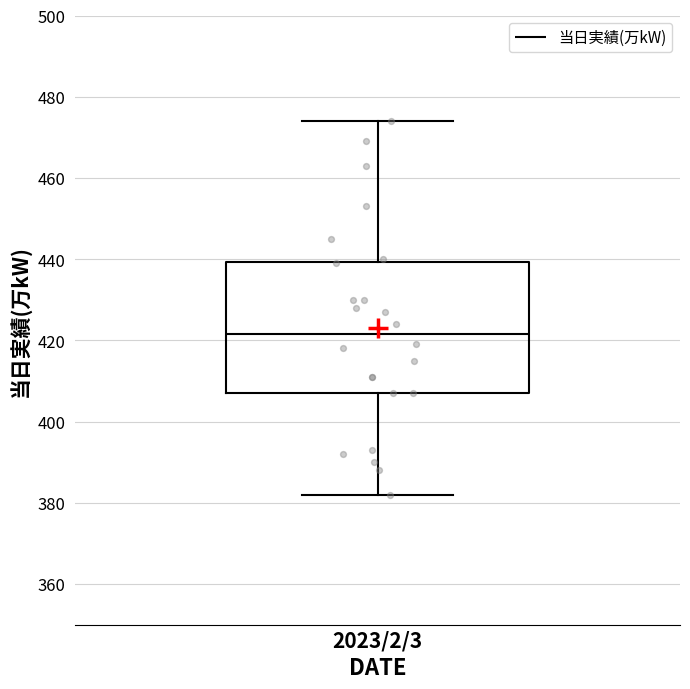

Transcribe this box plot: give where the median line is, the range the box spans, and where the two whiskers end, as read against the y-axis. The values are not printed on the chart, so give them approximately, as read against the axis.

median 422, box 408 to 440, whiskers 382 to 474